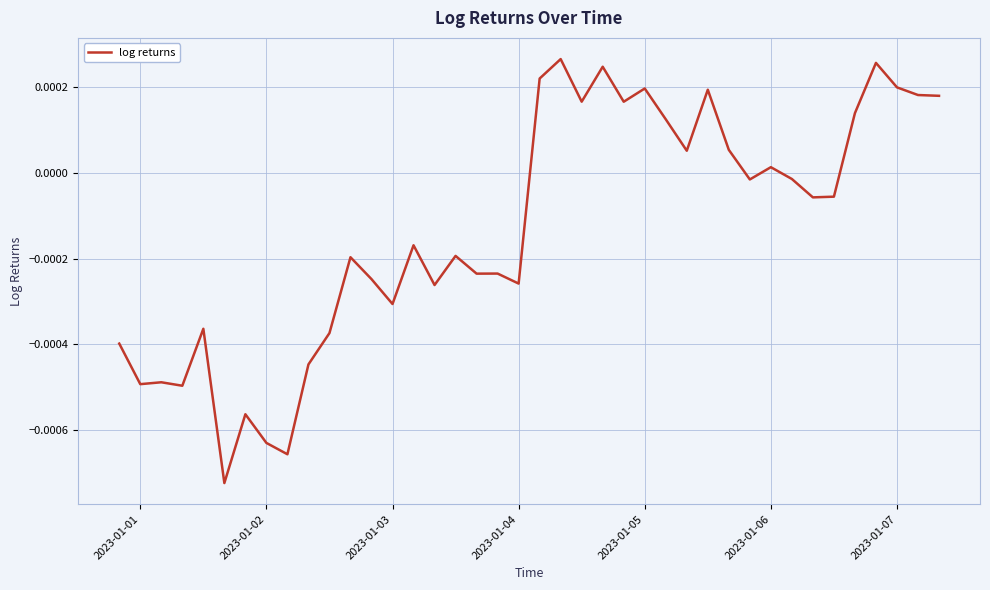

How many categories are shown in the chart?

40